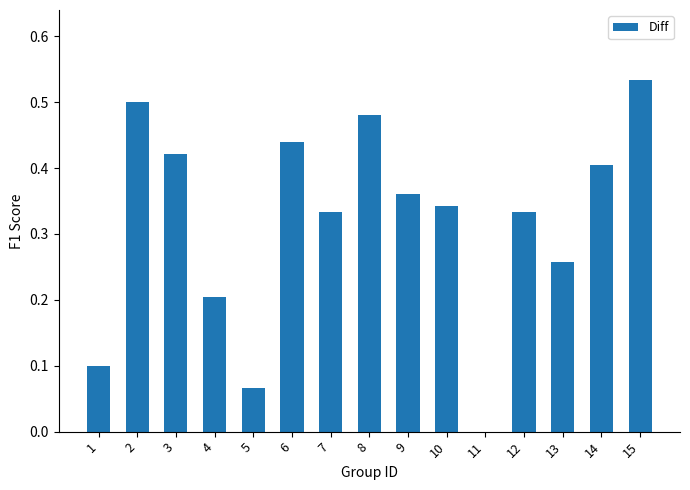

What is the sum of all values?

4.8